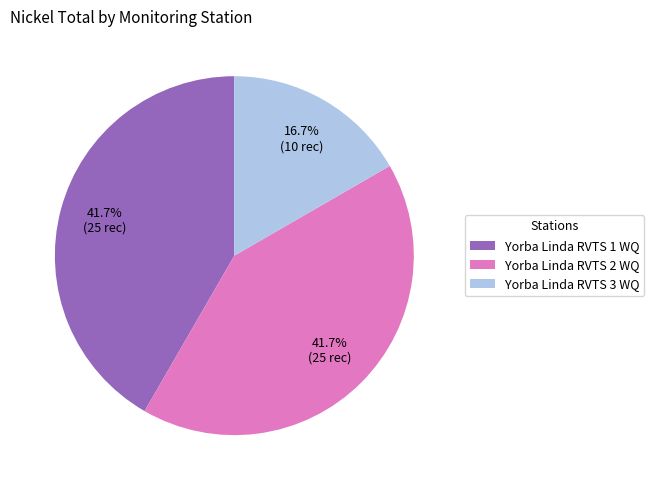

Is the sum of Yorba Linda RVTS 1 WQ and Yorba Linda RVTS 3 WQ greater than half?

Yes